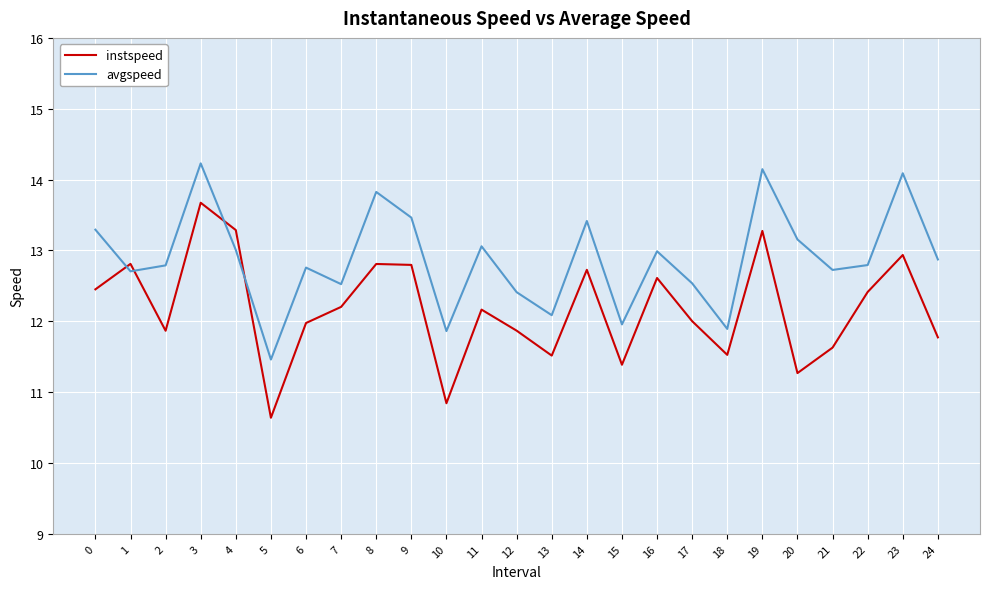

Which category has the highest value across all series?

3